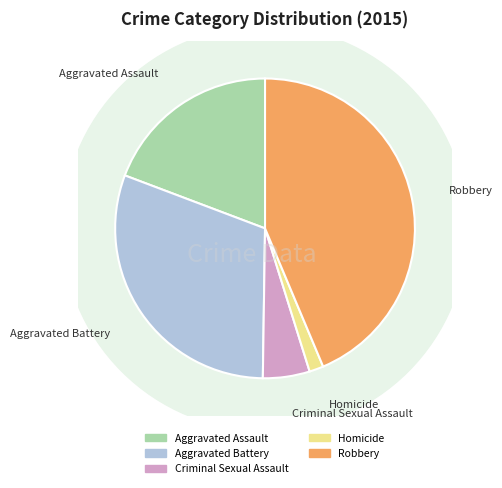

Which category has the smallest portion of the pie?

Homicide